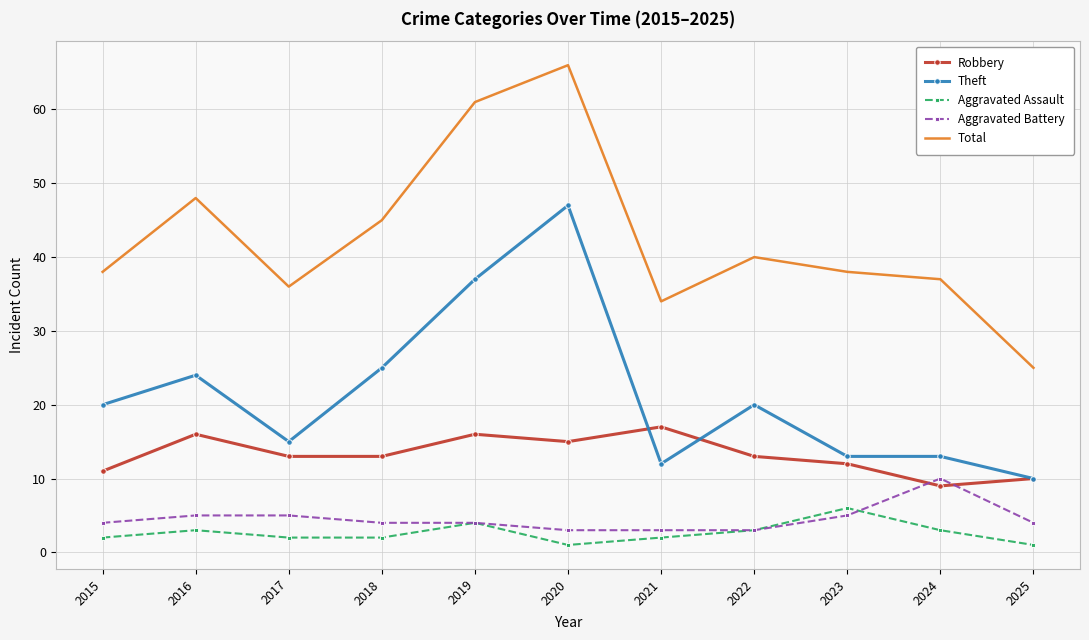

Which series has the largest range (max minus min)?

Total